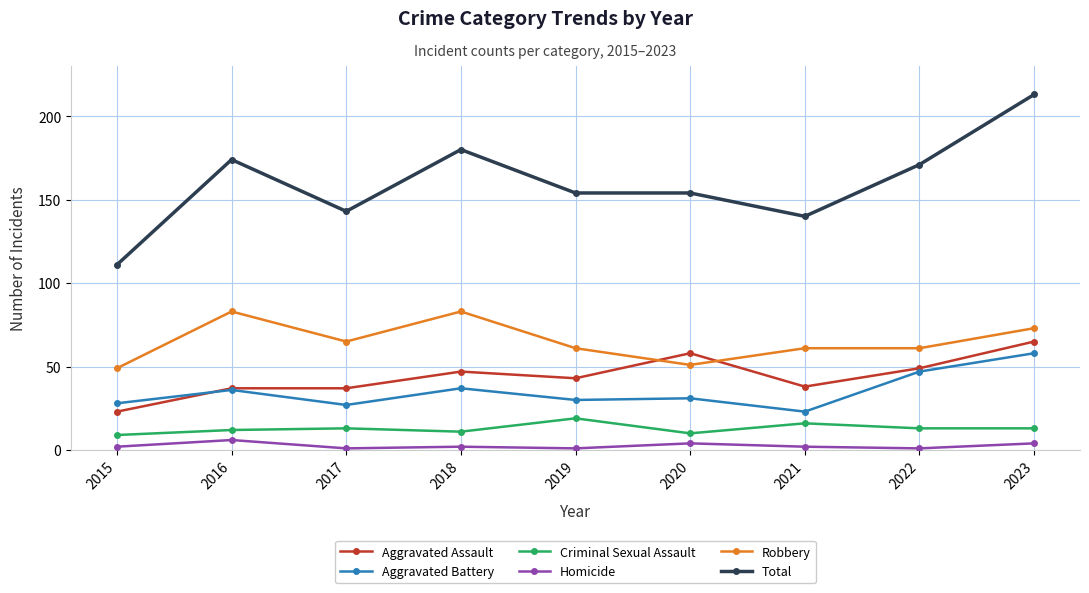

What value does the Criminal Sexual Assault series have at 2021?

16